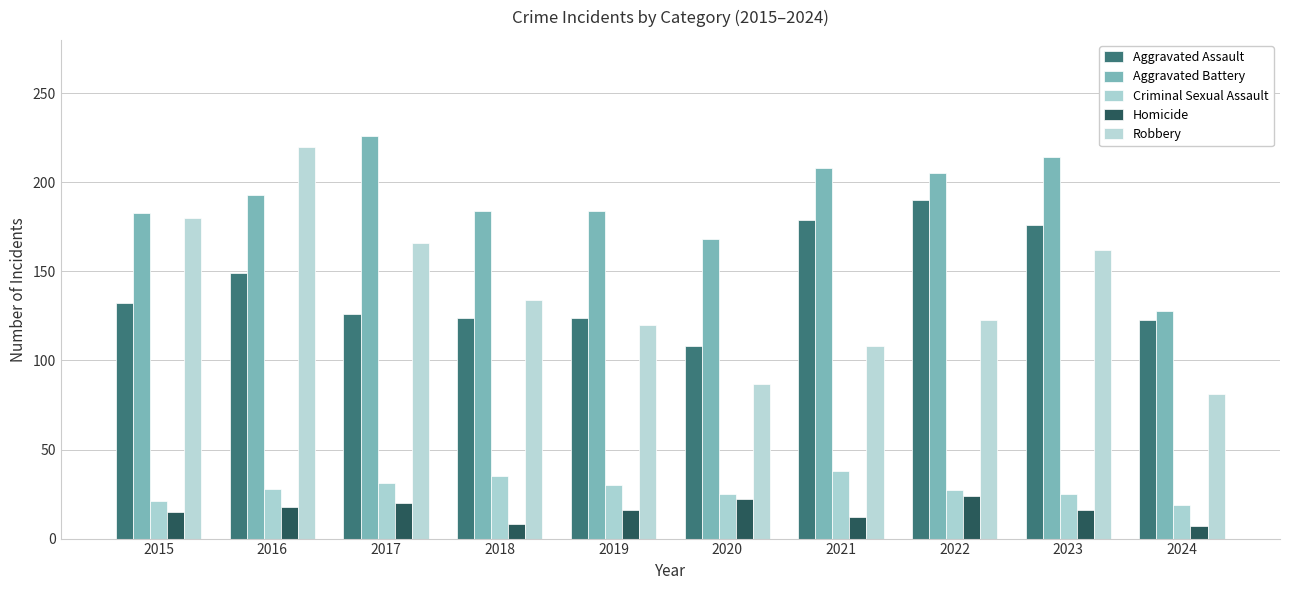

Read the Aggravated Battery value at 2019, to the nearest 5.

185